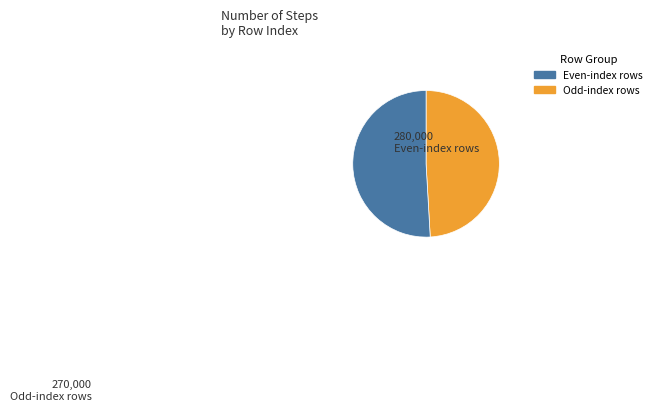

How many slices are in this pie chart?

2